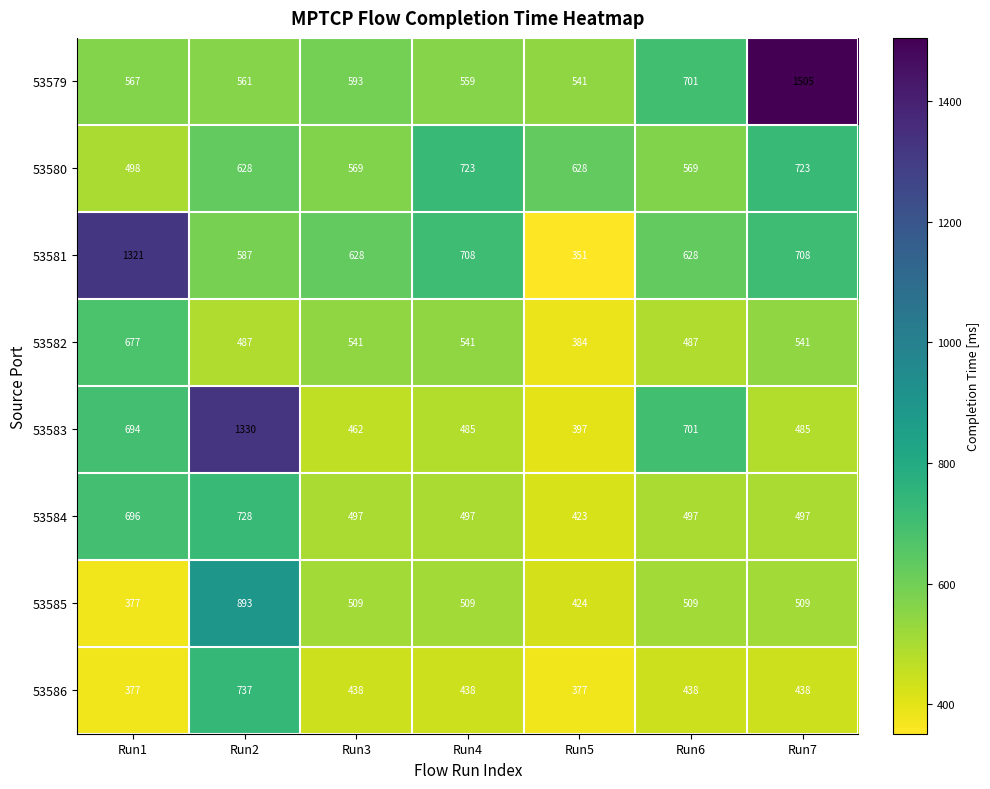

What is the difference between the second highest and second lowest values in the 53581 series?

121